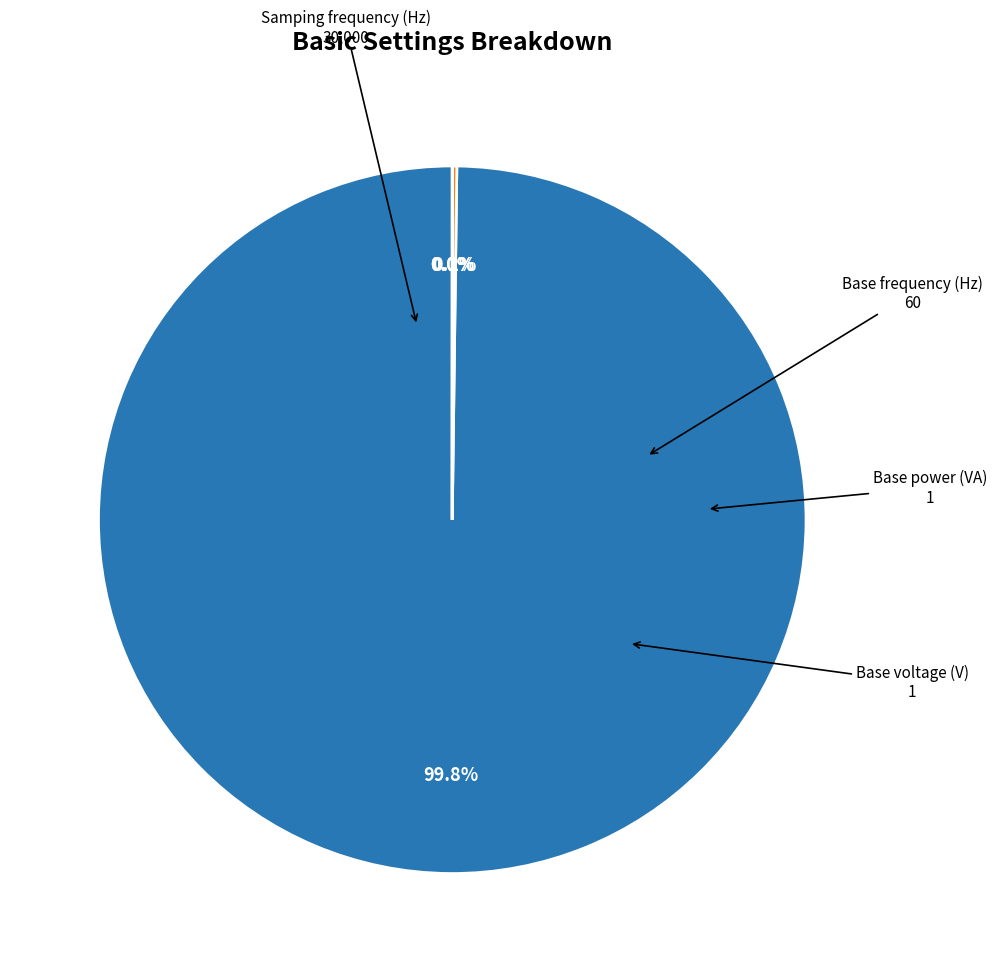

Is there a majority slice in this chart?

Yes